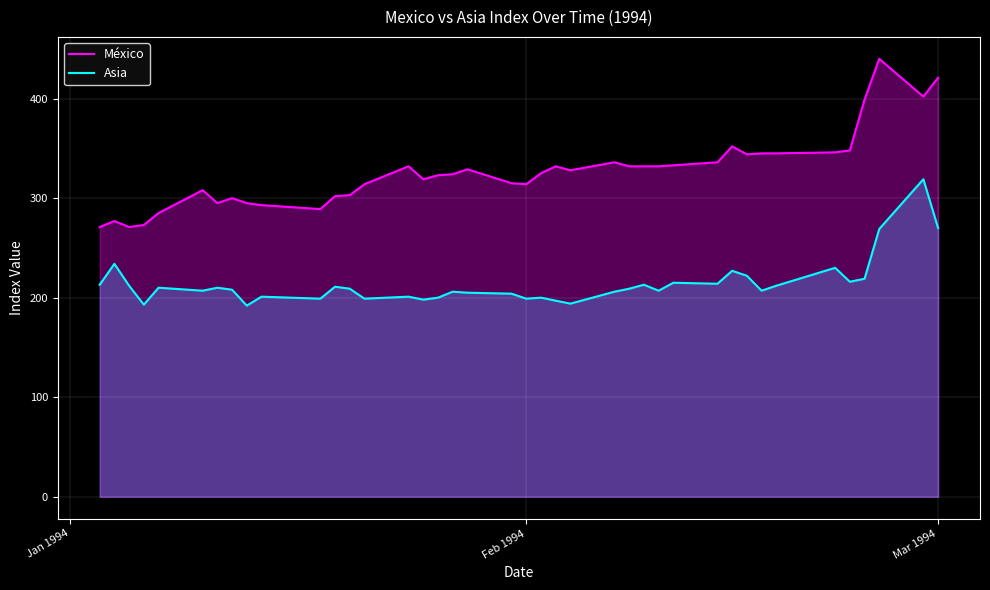

Rank the series by their average value, from lowest to highest.

Asia, México